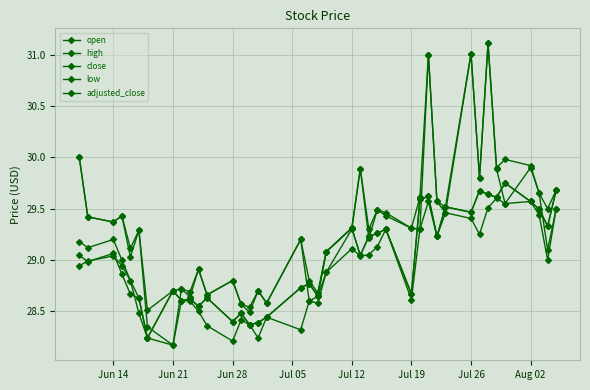

How many interior local peaks does the close series have?

12